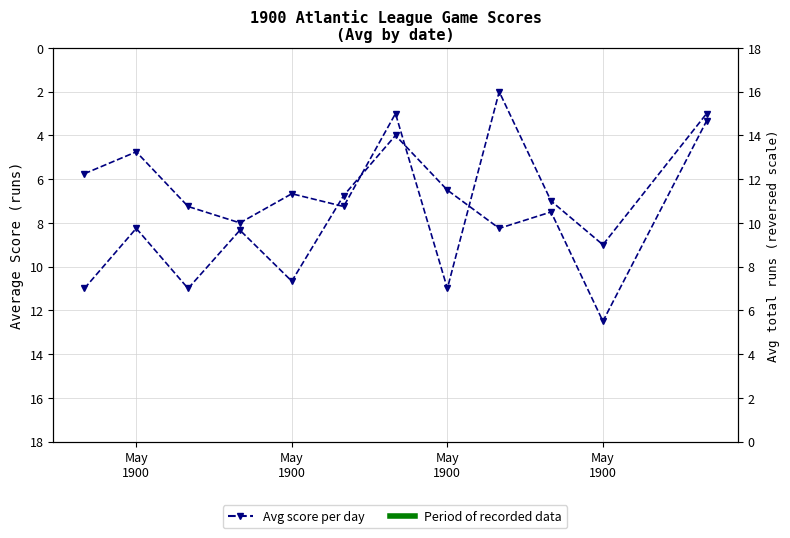

At which category does score2 (away) reach its first local peak?

May
1900